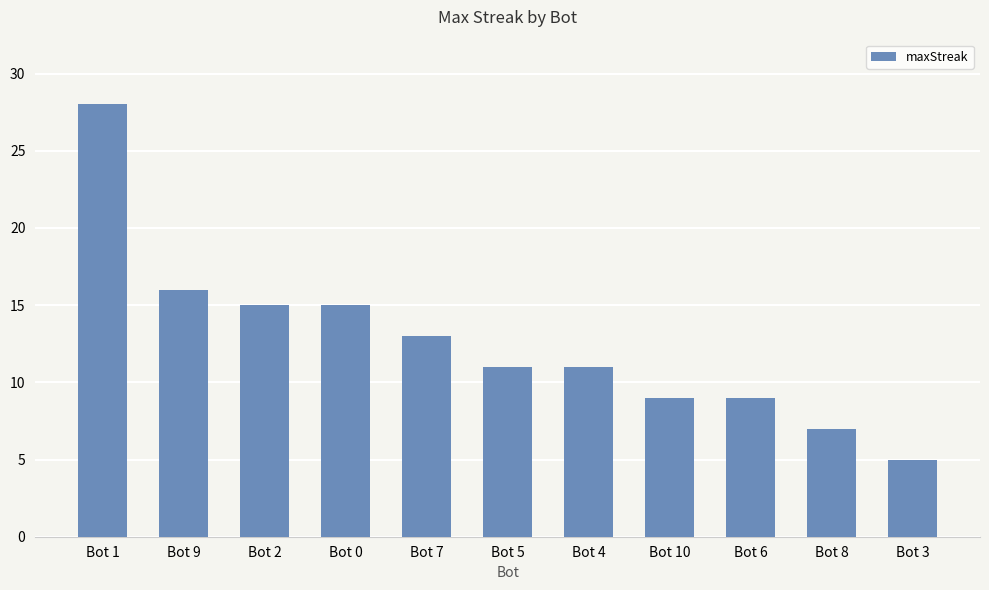

What is the value of the 7th bar from the left?

11